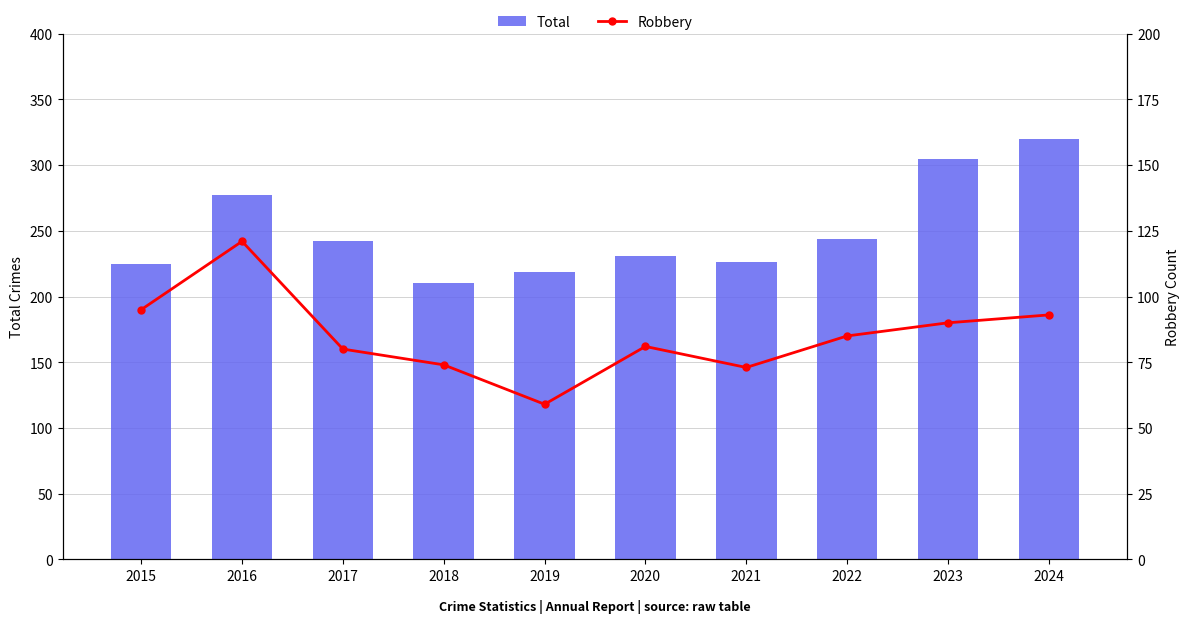

At which label does Total reach its minimum?

2018